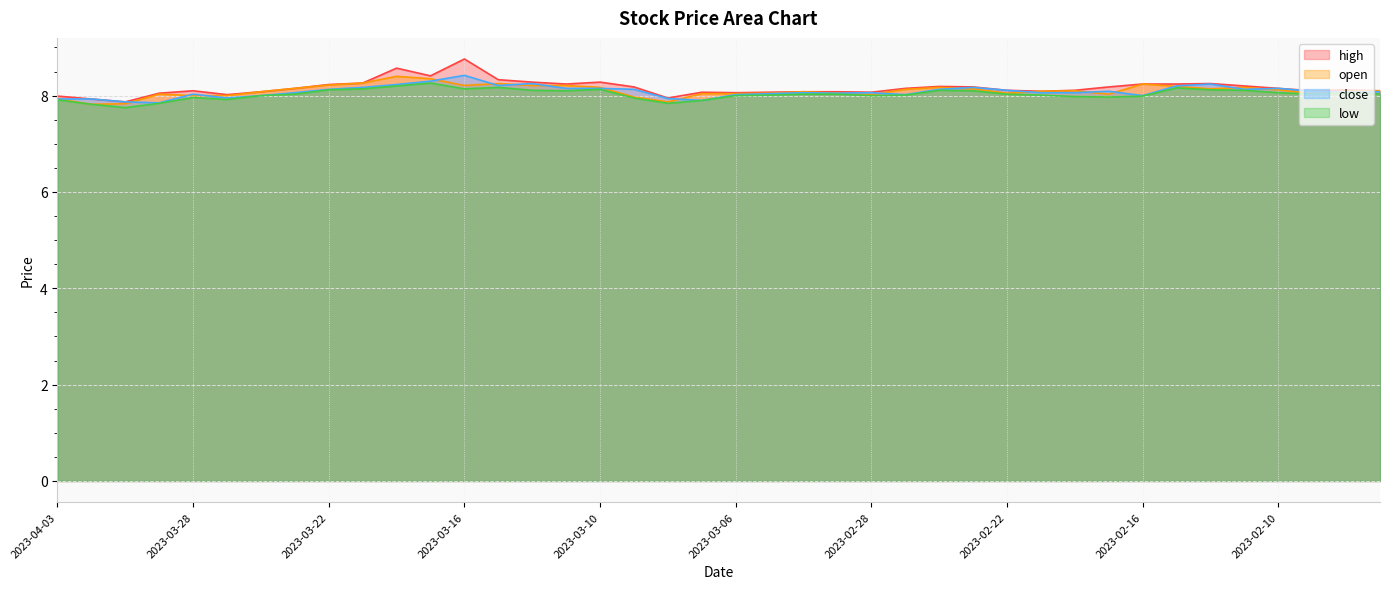

The value of high at 2023-03-03 is 8.1. True or false?

True